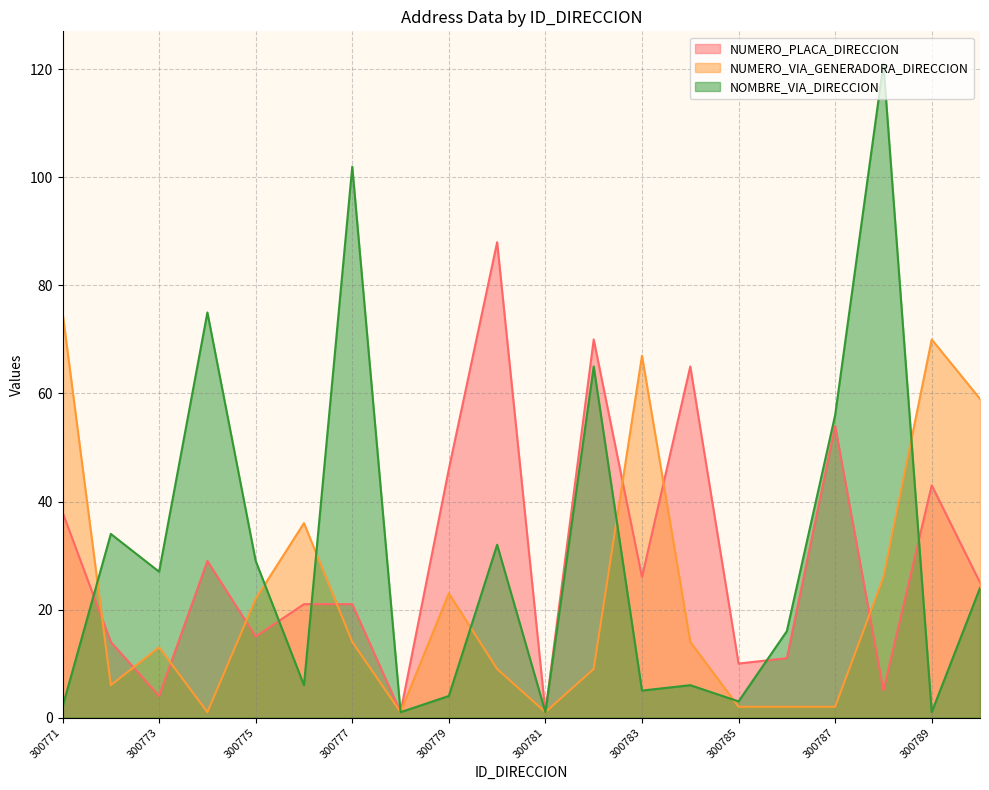

What is the value of the NUMERO_VIA_GENERADORA_DIRECCION point at the 11th from the left?

1